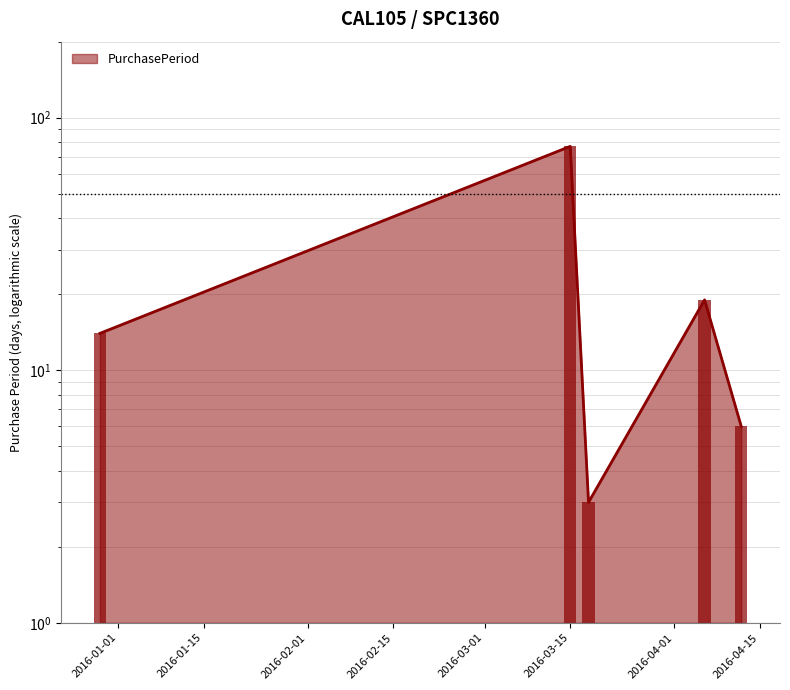

True or false: the data shows 77 at 2016-03-15.

True